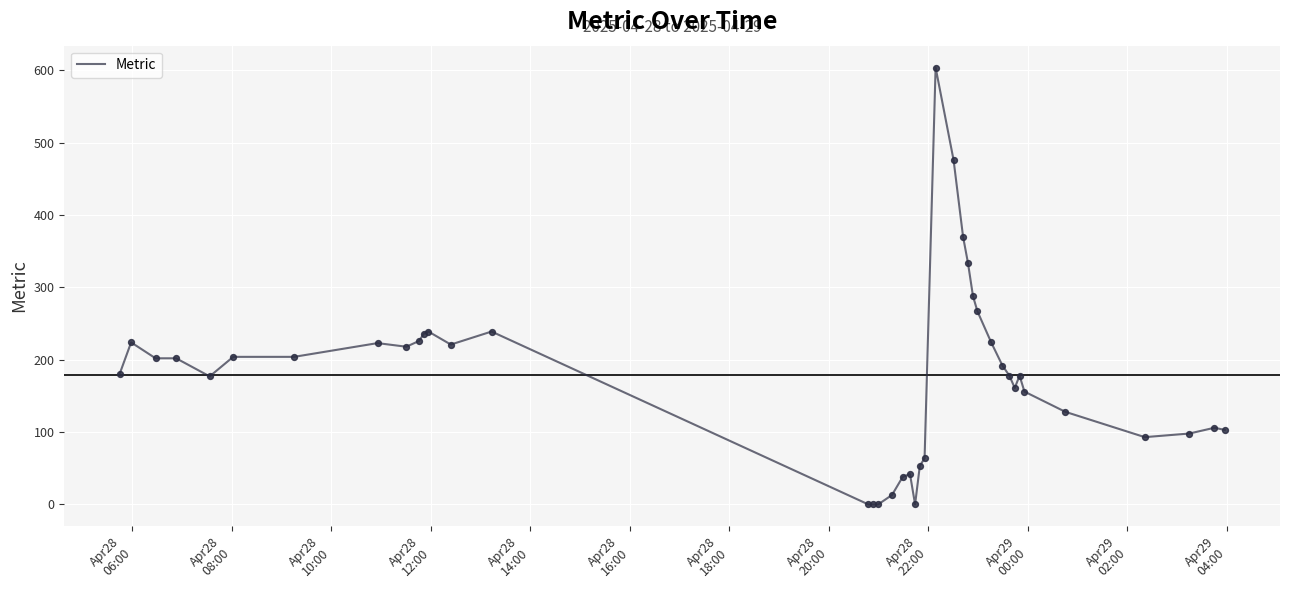

What is the difference between the maximum and minimum values?

604